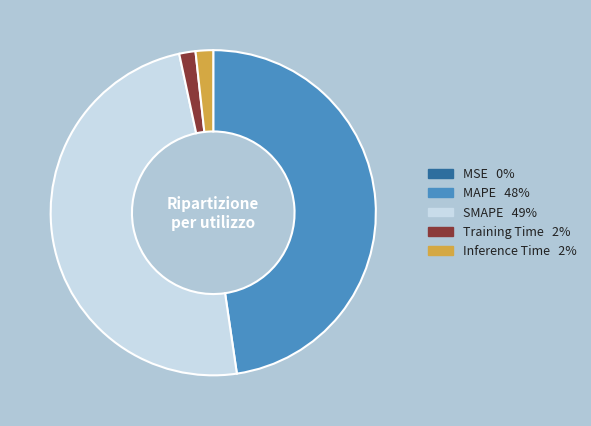

Between SMAPE and Inference Time, which is larger?

SMAPE